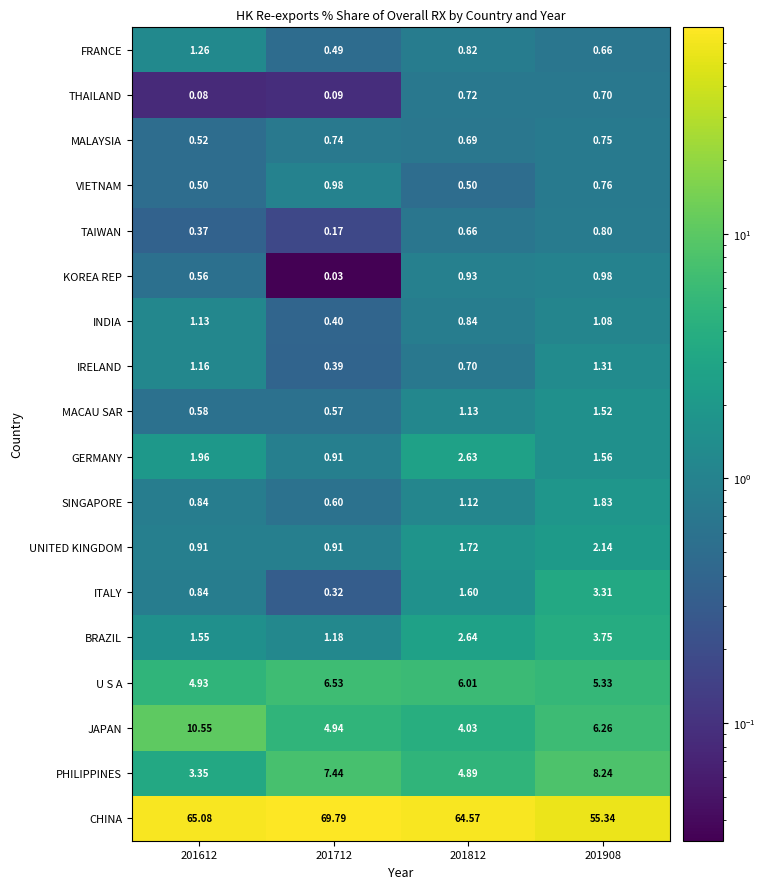

How many distinct data groups are displayed?

18